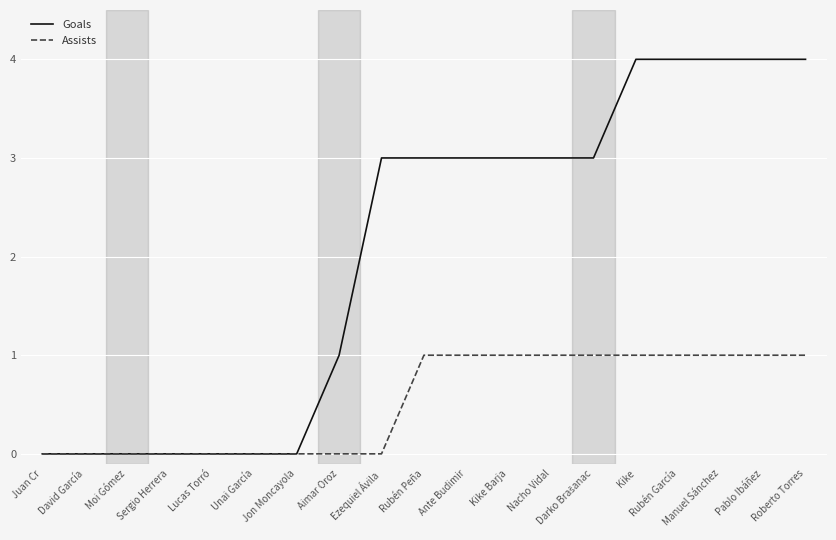

What is the maximum value shown in the chart?

4